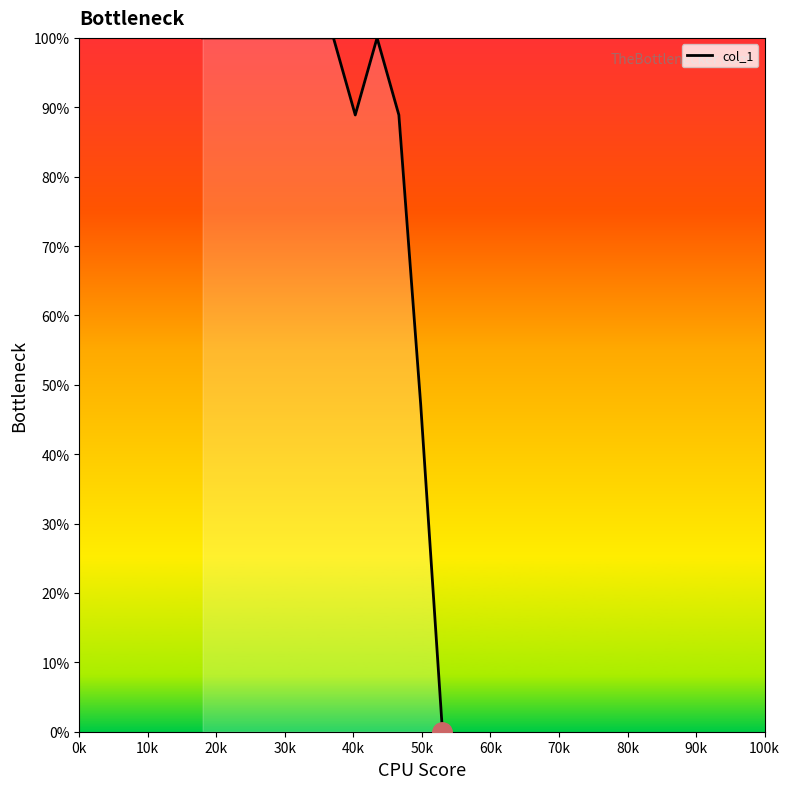

What is the average value?

85.4